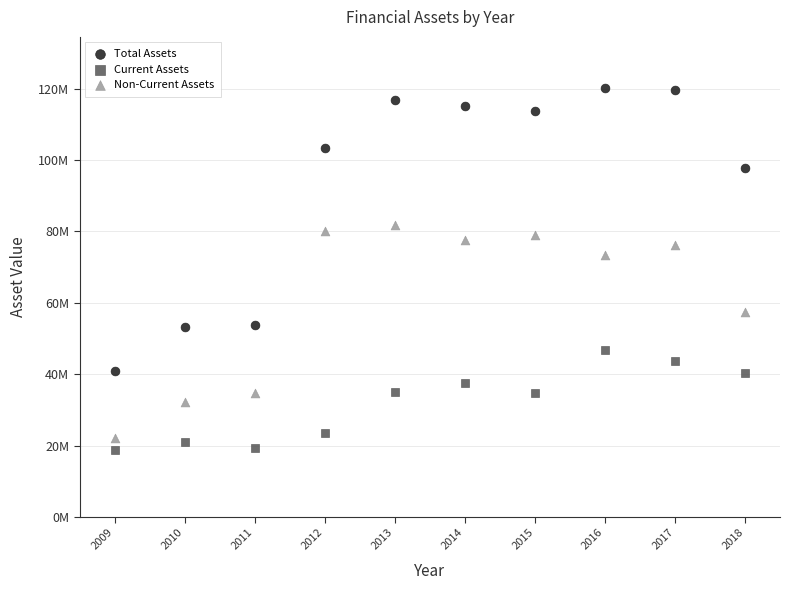

Which series contains the highest Y value?

Total Assets